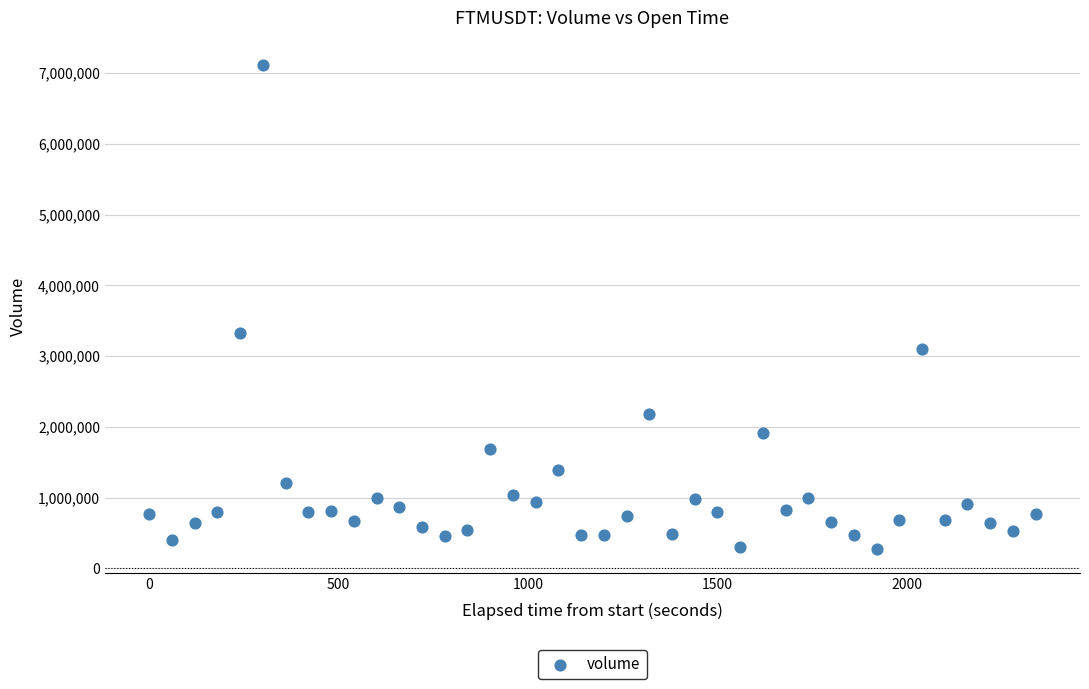

What Y value in the scatter plot is closest to 3696868?

3325325